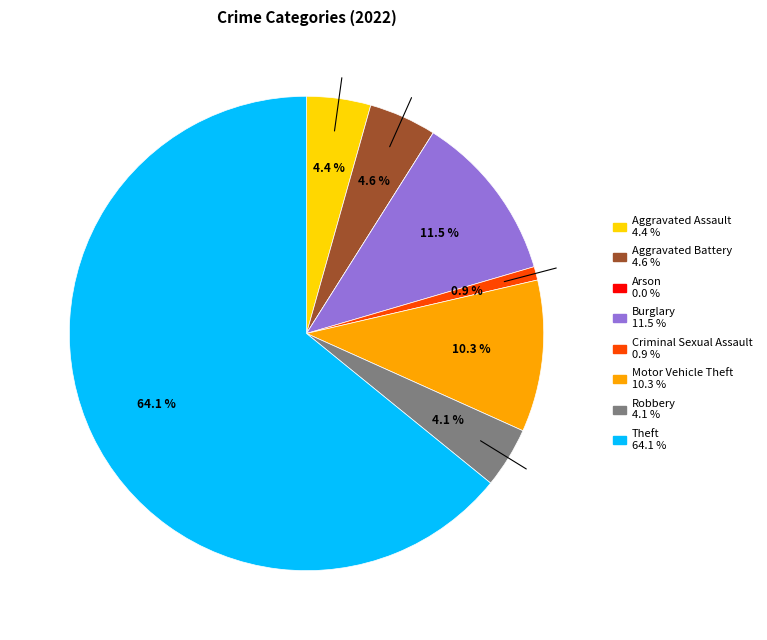

What is the ratio of the value at Burglary to the value at Aggravated Assault?

2.6